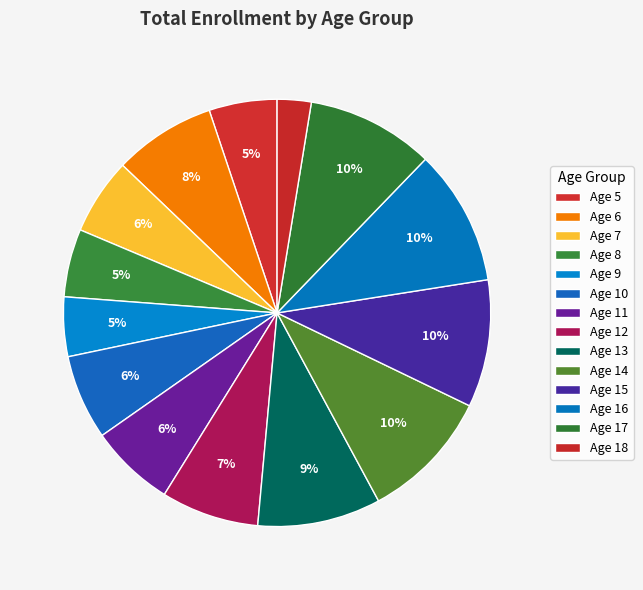

How many slices are in this pie chart?

14